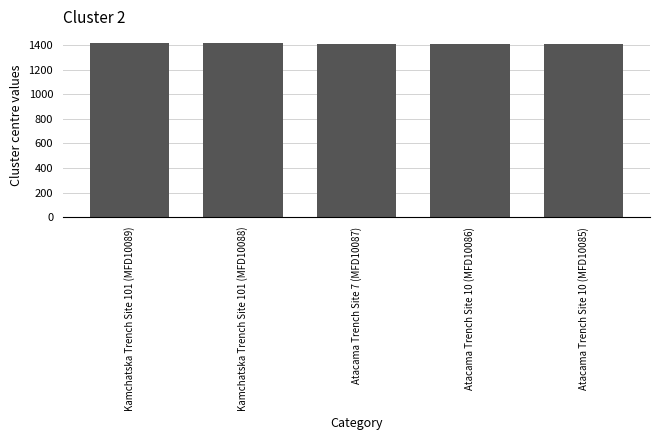

What is the greatest value displayed?

1420